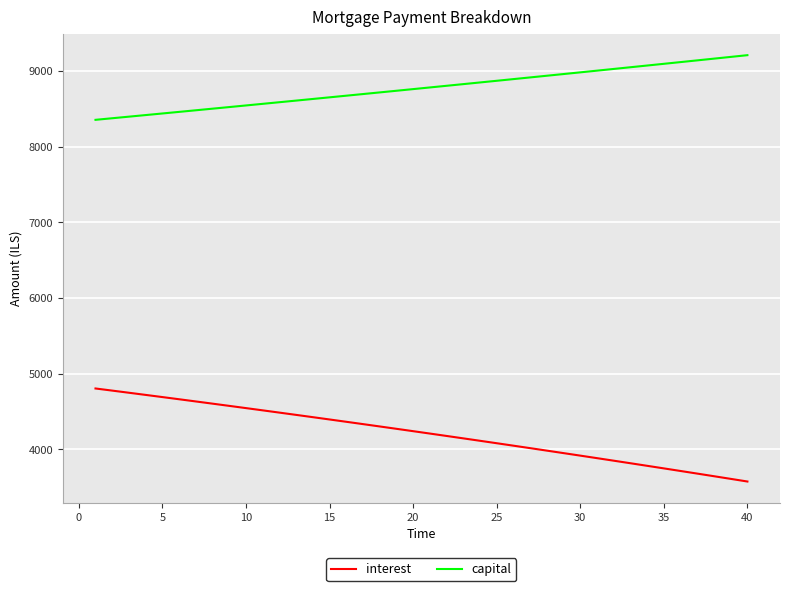

What are all the series names shown in the legend?

interest, capital